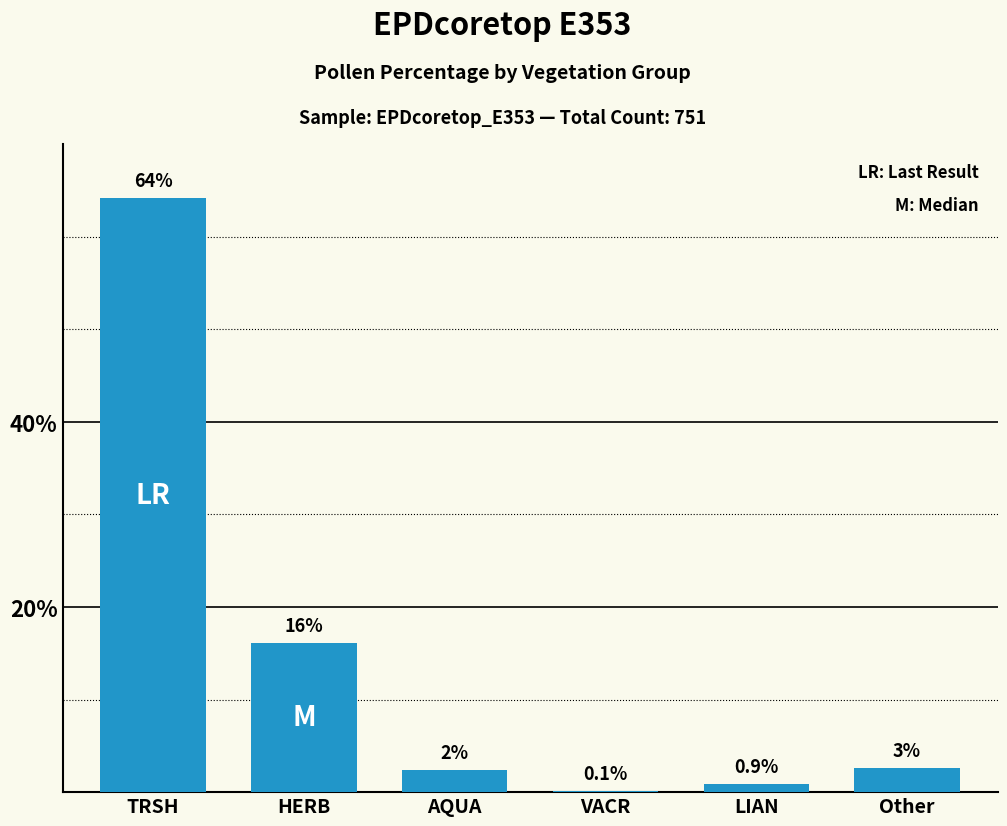

How many categories are shown in the chart?

6